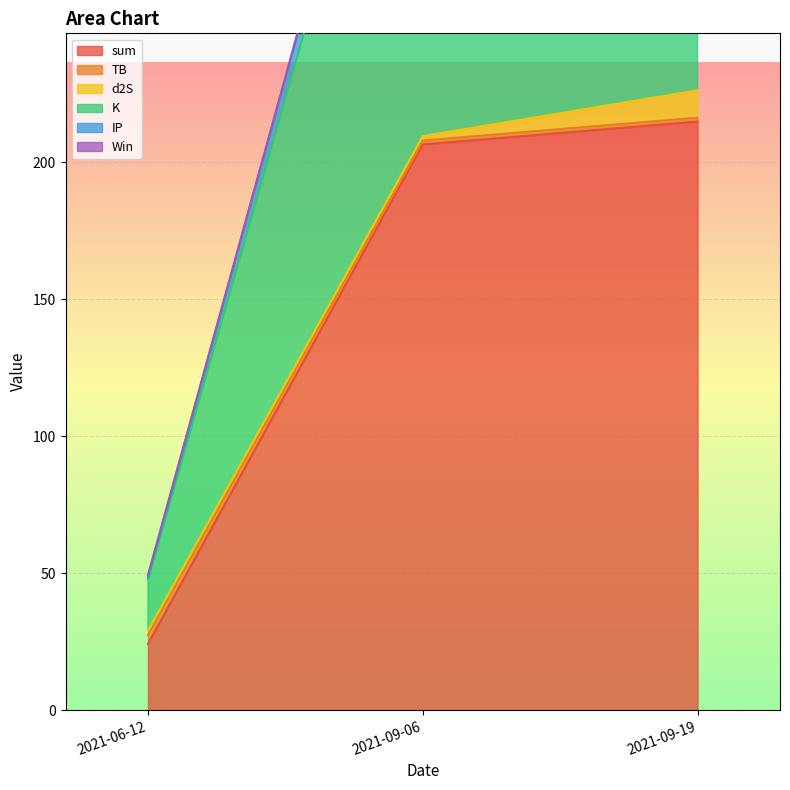

What is the label of the 3rd point from the right?

2021-06-12